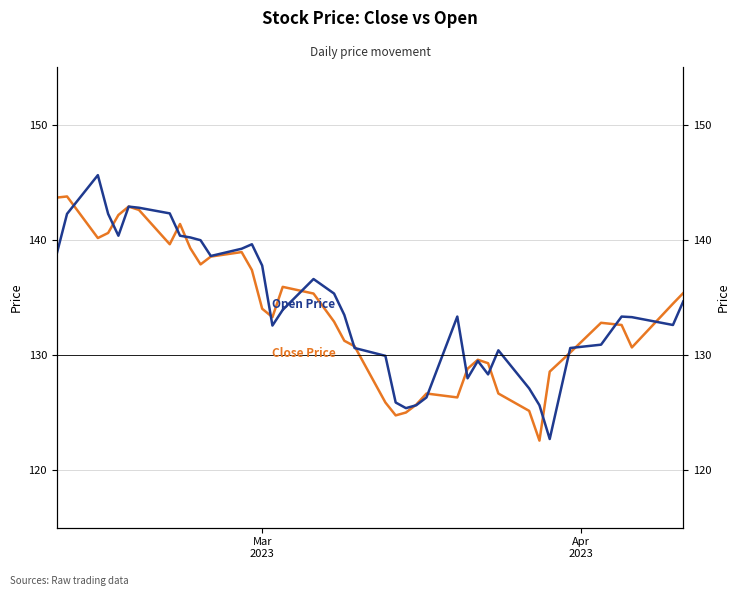

True or false: Open Price and Close Price cross at least once.

True